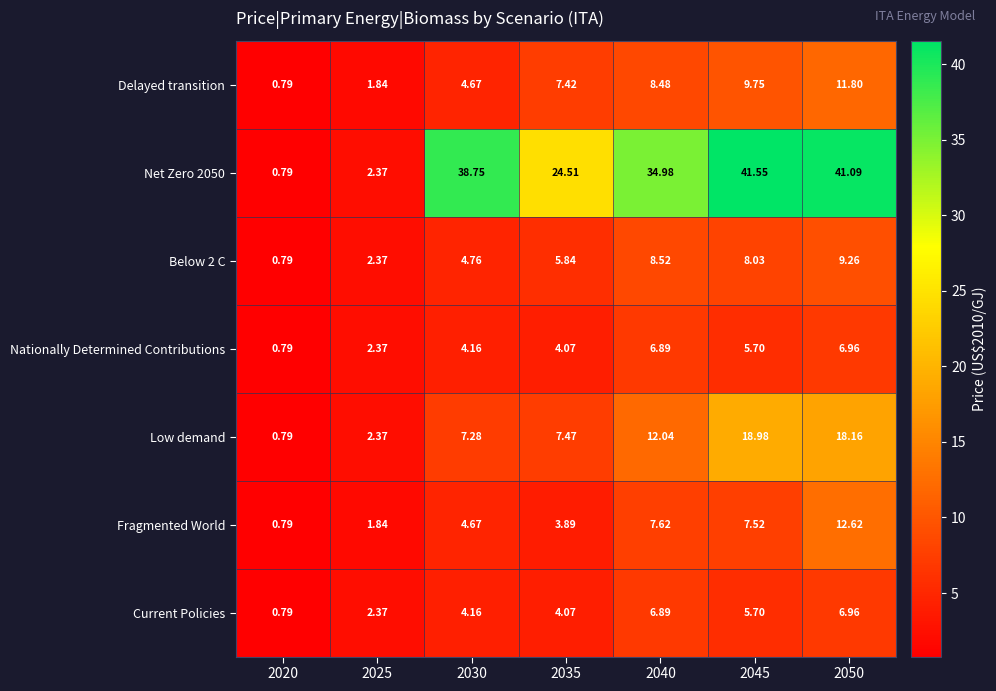

How many values in the Nationally Determined Contributions series exceed 4?

5